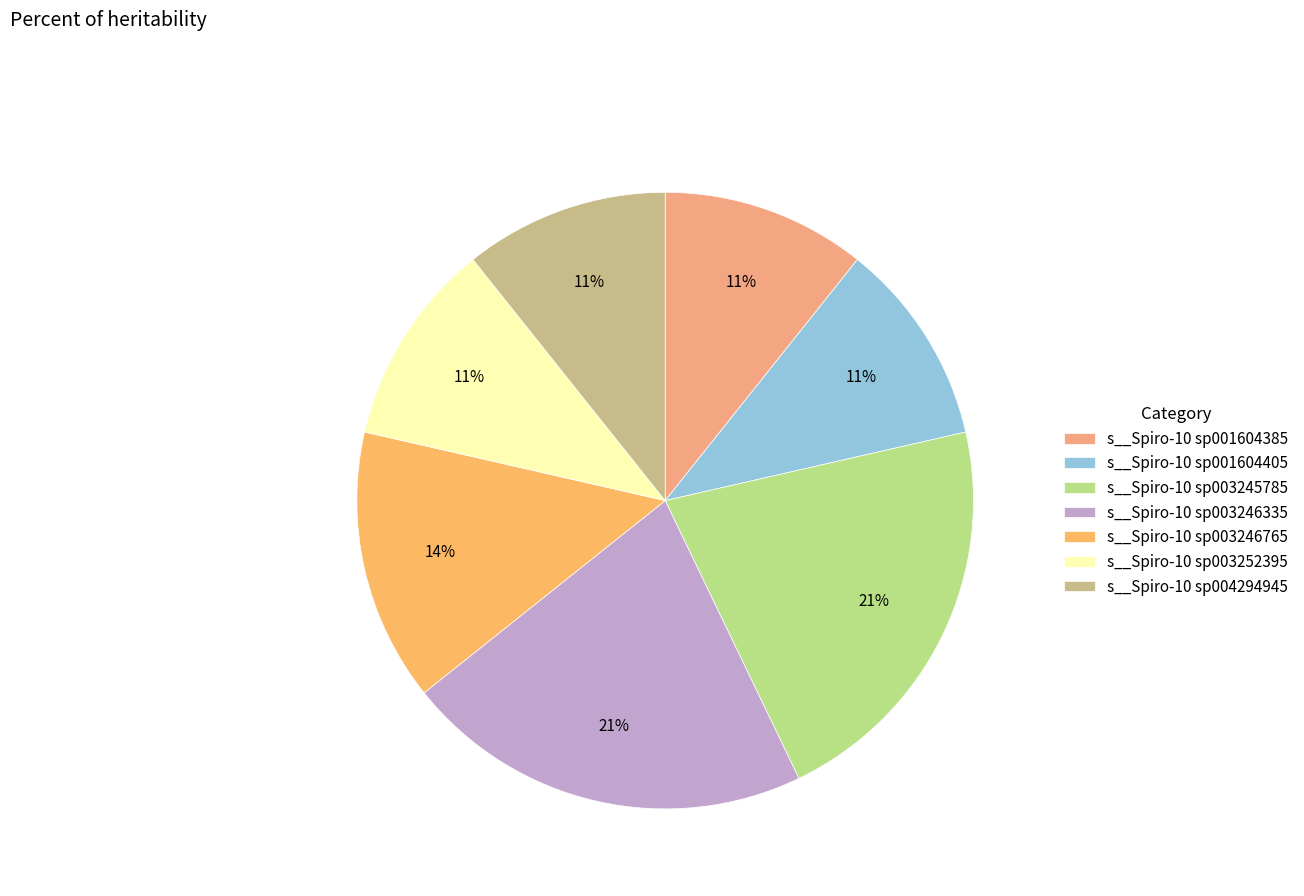

Which slice is the smallest?

s__Spiro-10 sp001604385